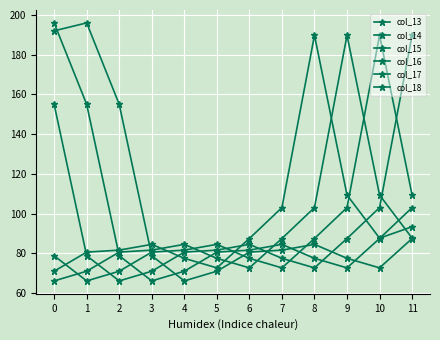

What is the difference between the maximum and minimum values in the col_14 series?

123.7